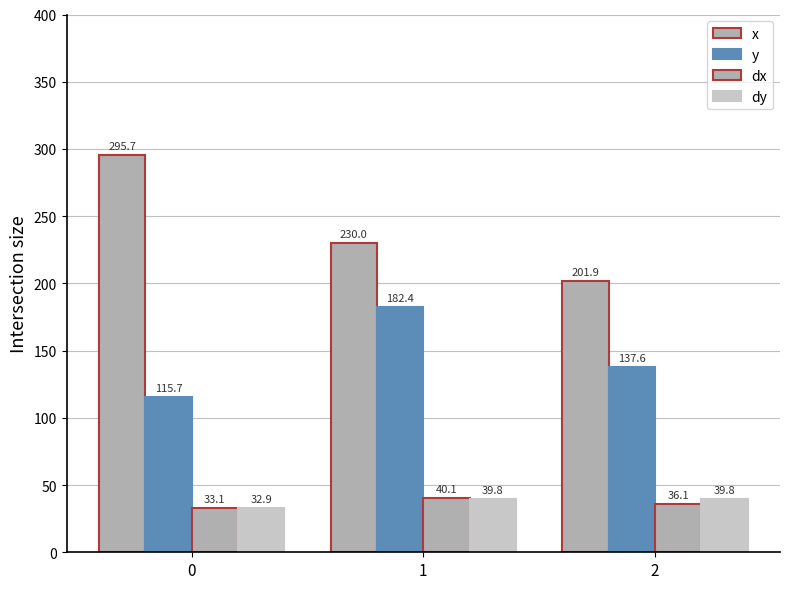

How many groups of bars are there?

3